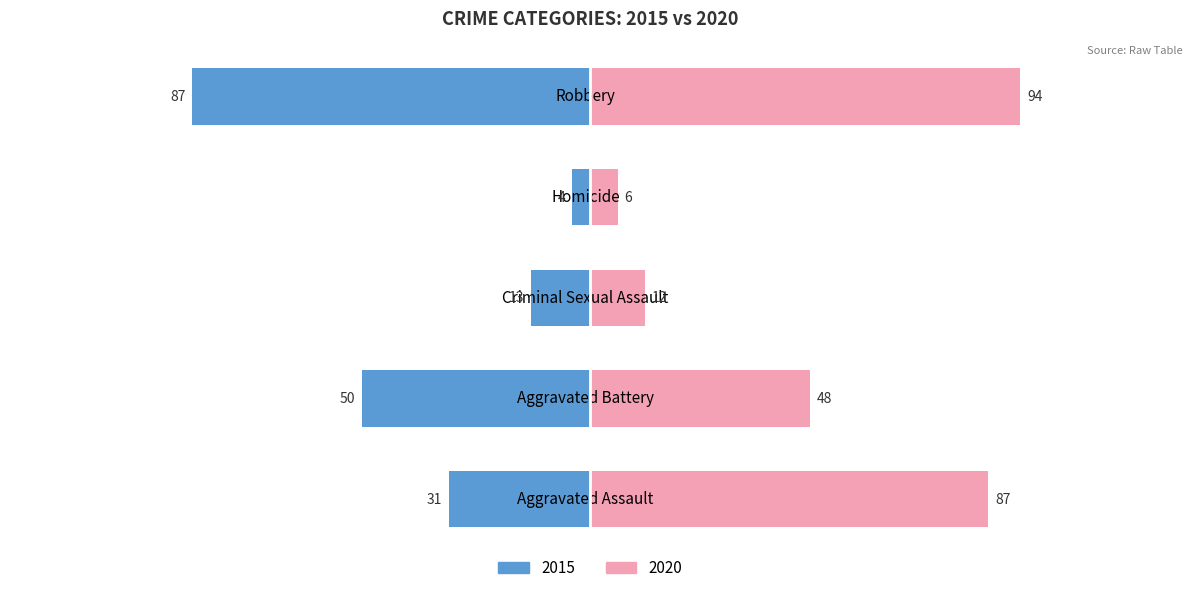

True or false: 2020 has a value of 12 at Criminal Sexual Assault.

True